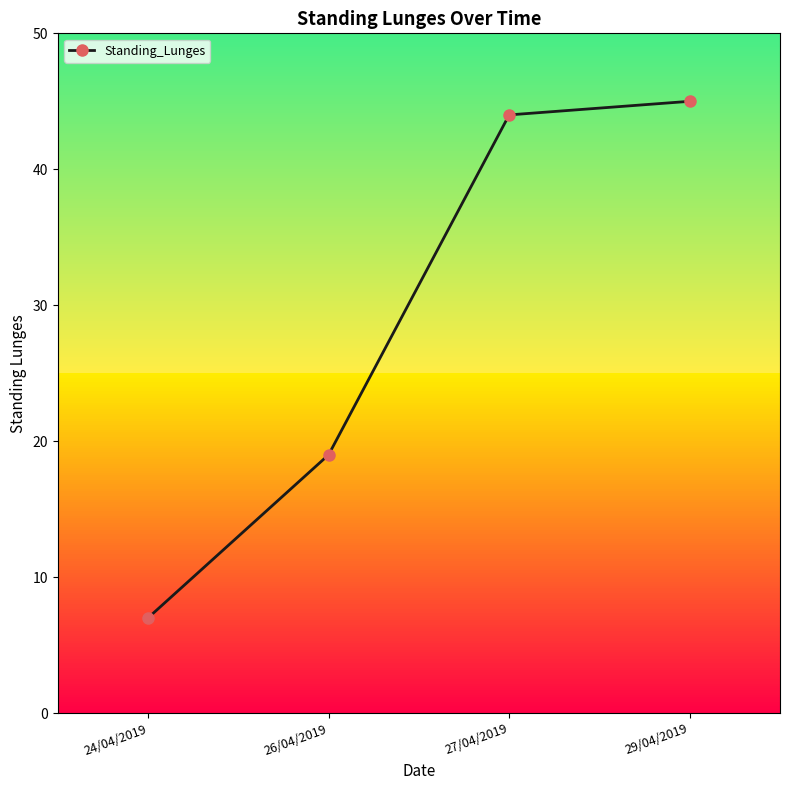

Does the chart display data point markers on the line(s)?

Yes